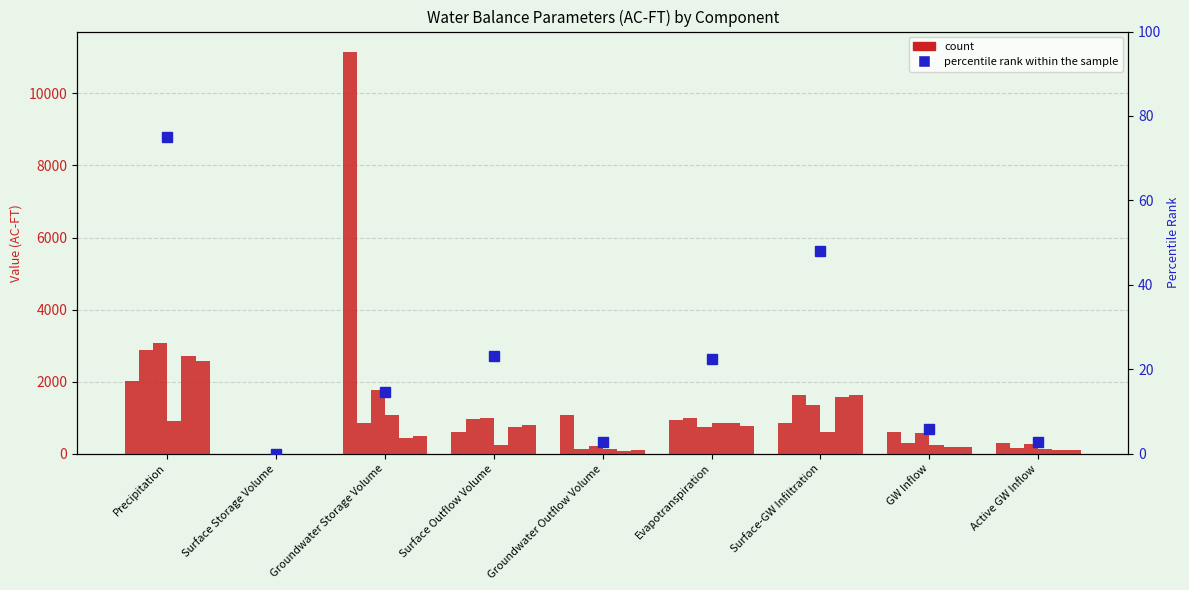

Which has a higher value, GW Inflow or Surface Storage Volume?

GW Inflow